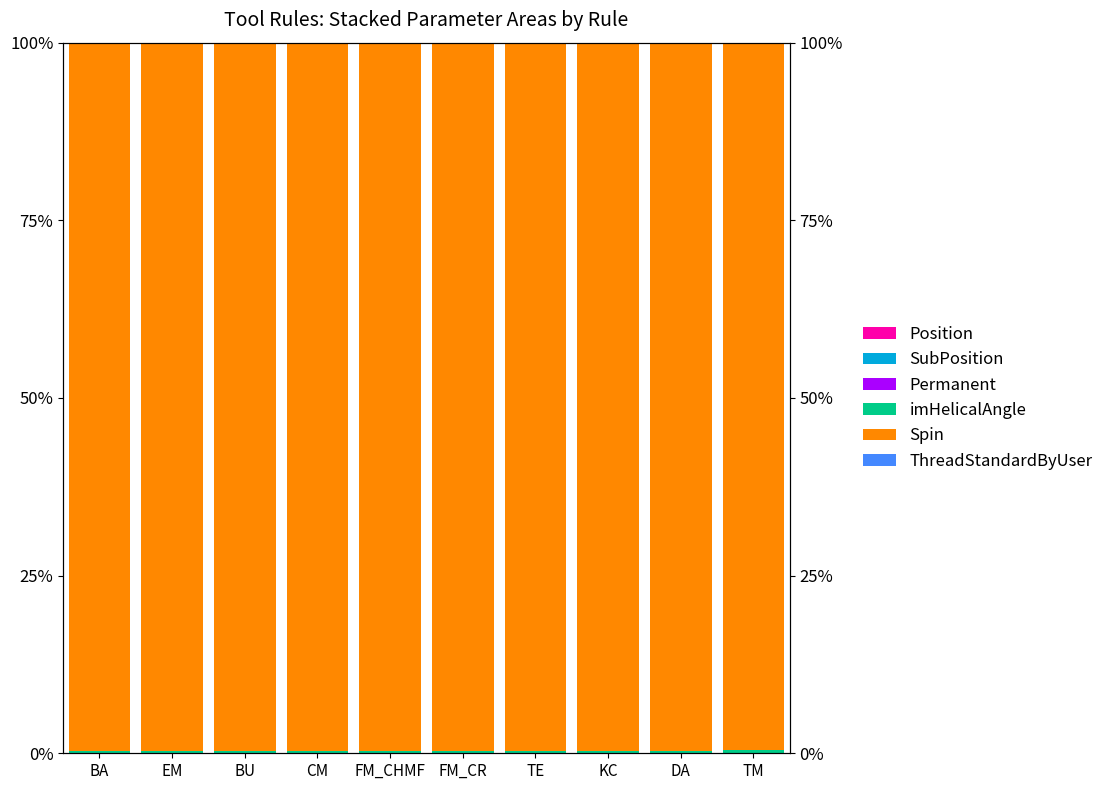

What value does the Spin series have at DA?

99.6